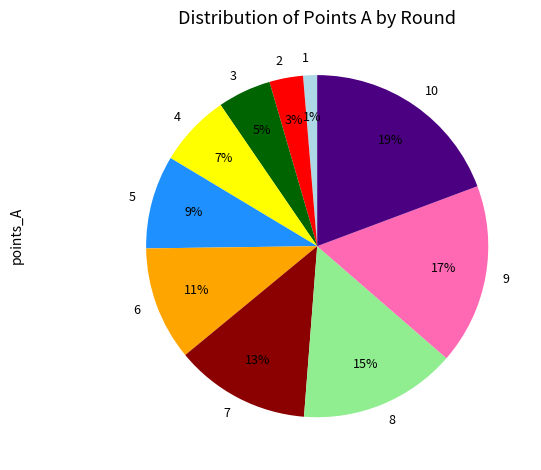

How many slices are in this pie chart?

10